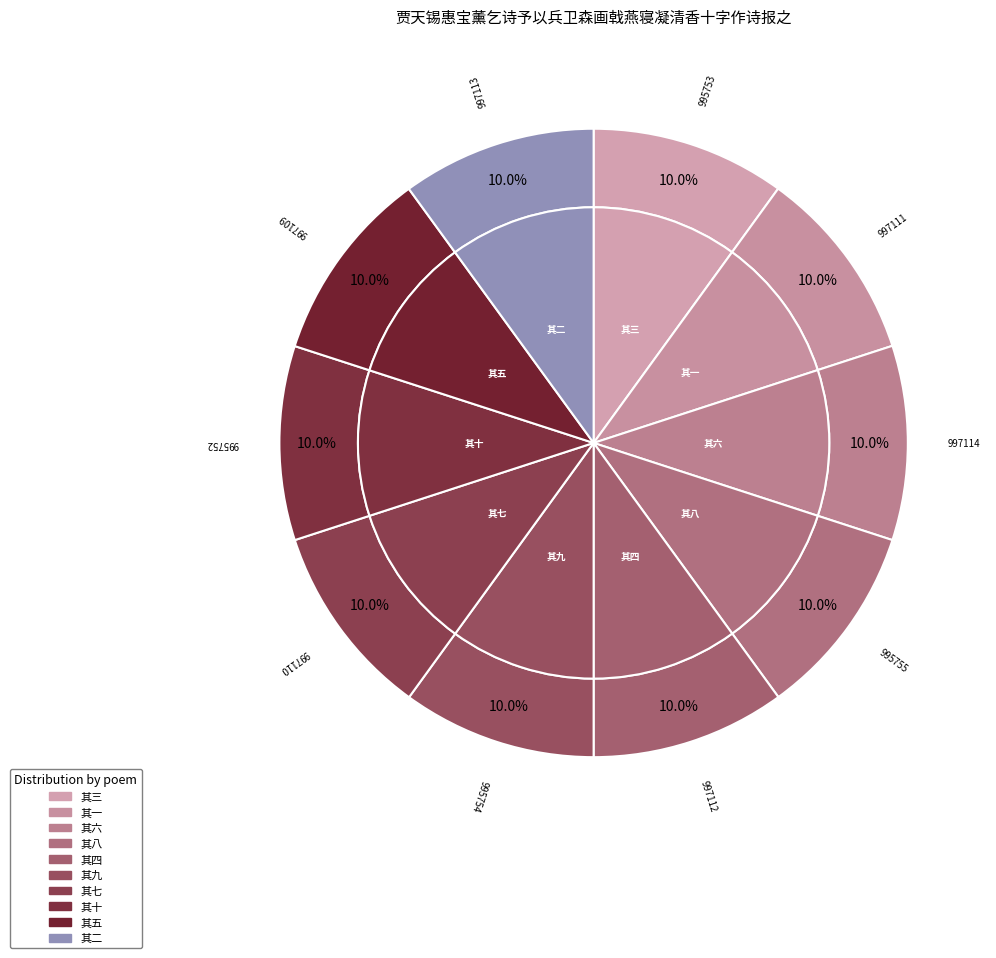

The 其七 slice represents 1% of the pie. True or false?

False